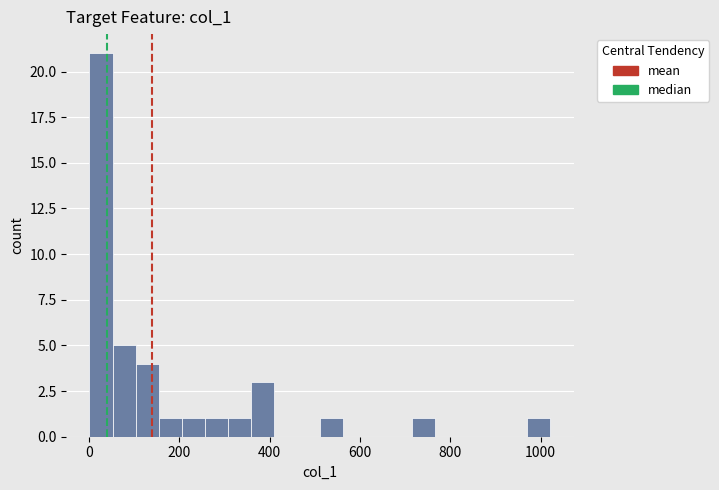

Around what value on the x-axis is the tallest bar? Give the approximate position of its centre, as read against the axis.

20